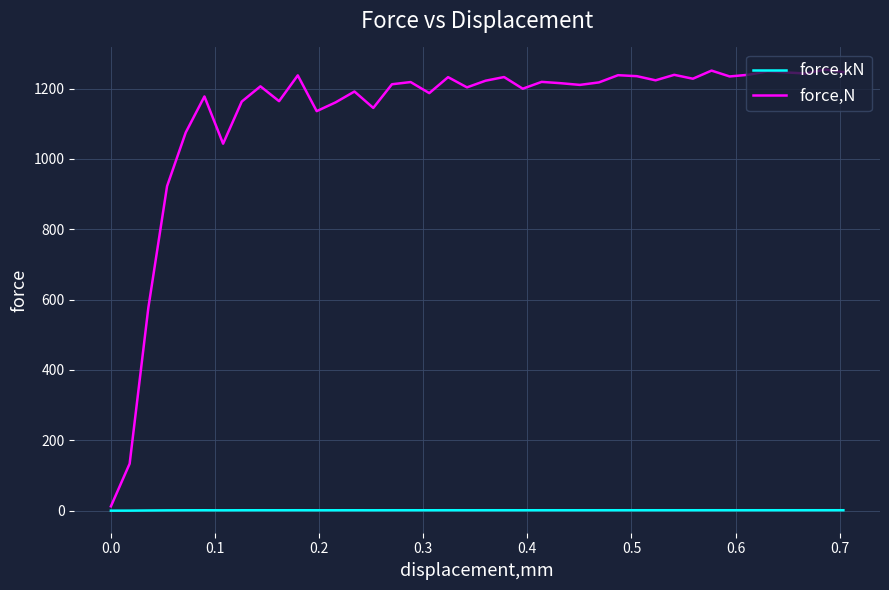

True or false: force,kN and force,N intersect in this chart.

False